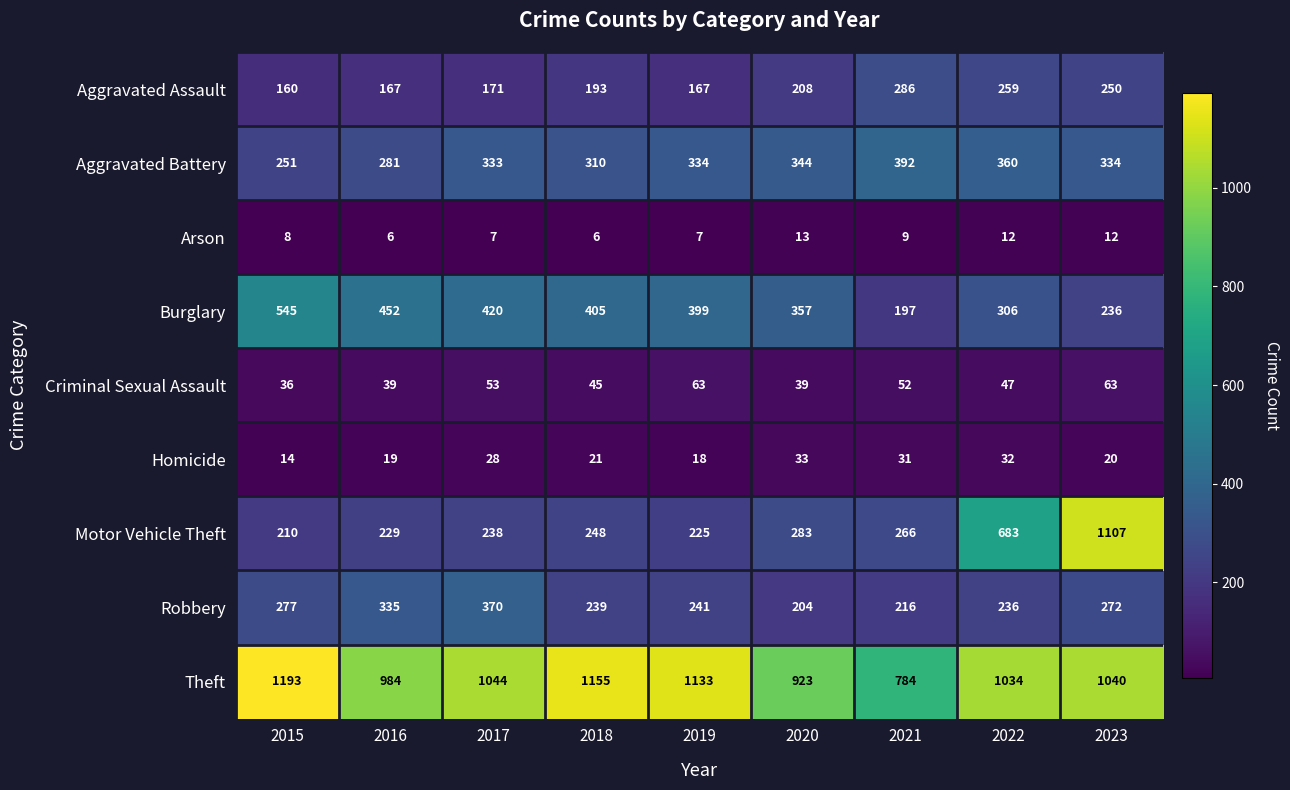

What is the maximum value shown in the chart?

1193